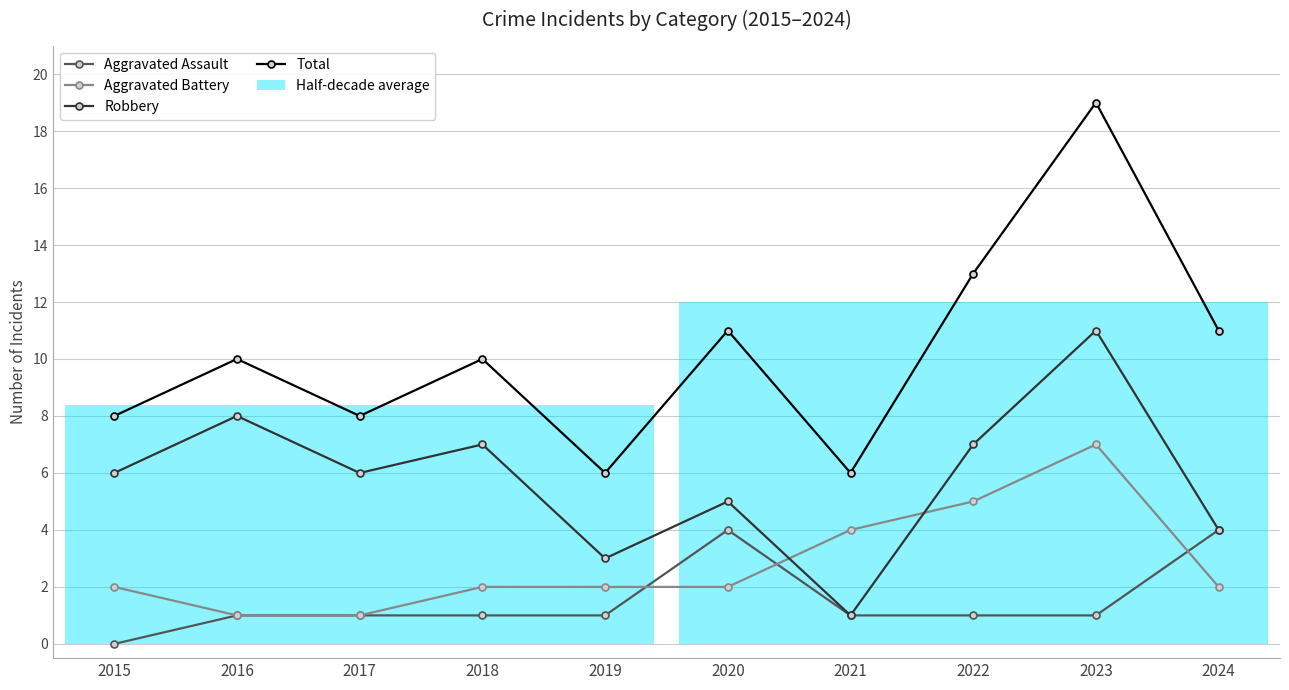

Where is Robbery nearest to the value 6?

2015